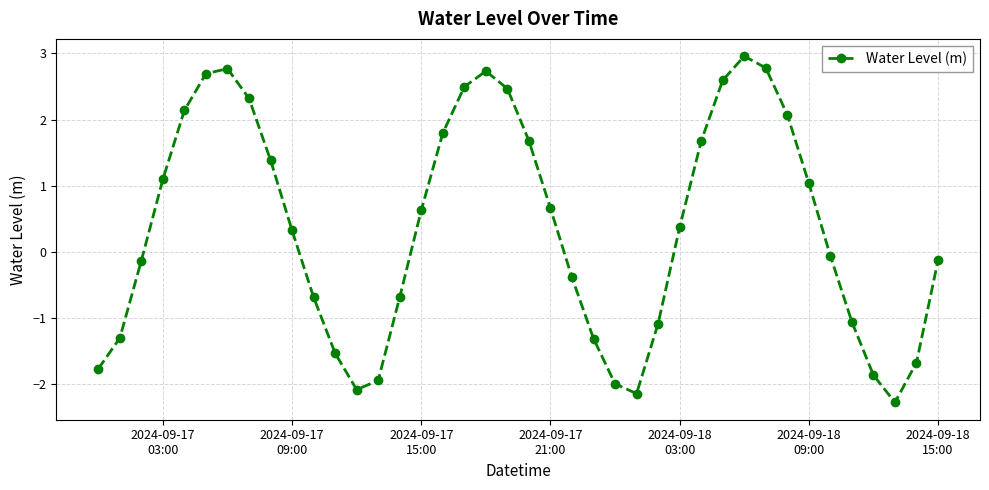

What is the difference between the maximum and second lowest values?

5.1